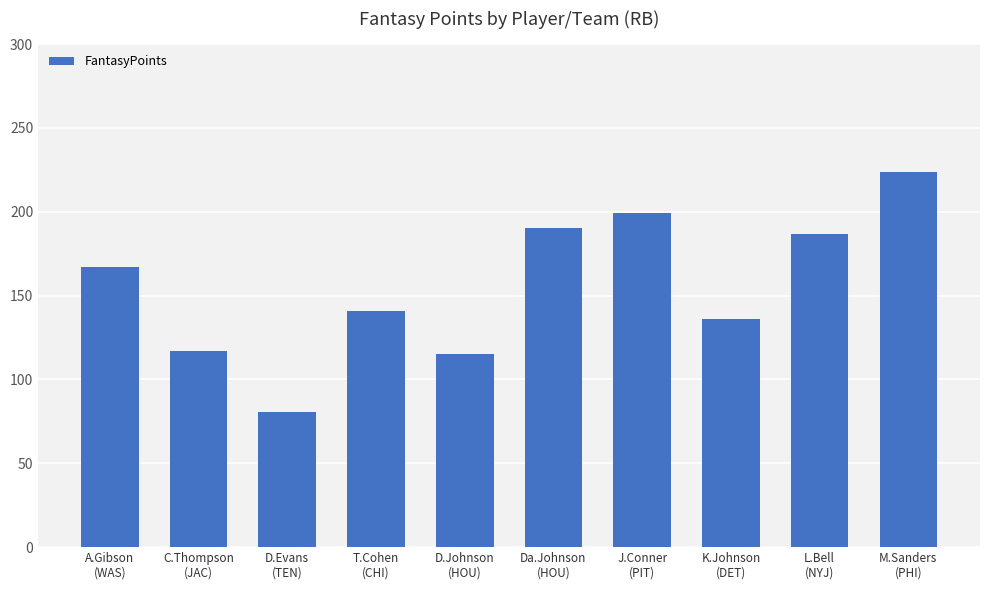

The chart shows a value of 74.3 at D.Johnson
(HOU). True or false?

False